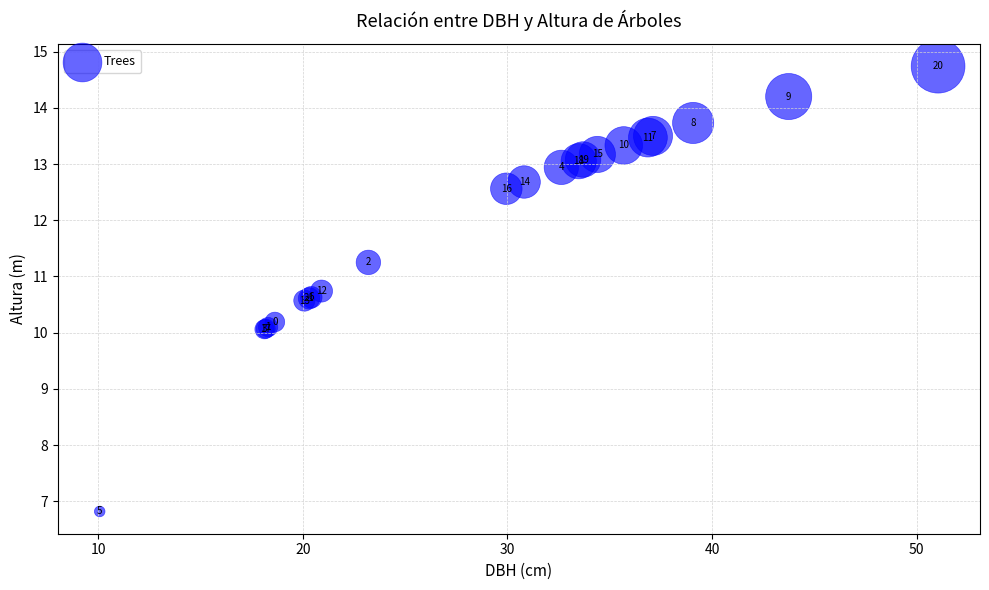

What Y value in the scatter plot is closest to 10?

10.1